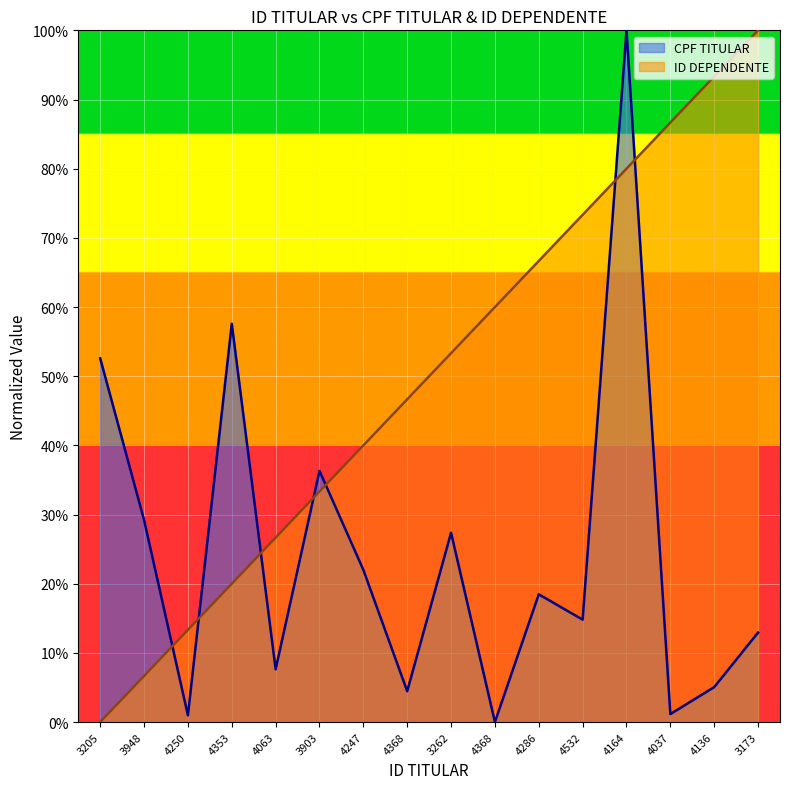

How many intersections are there between CPF TITULAR and ID DEPENDENTE?

7